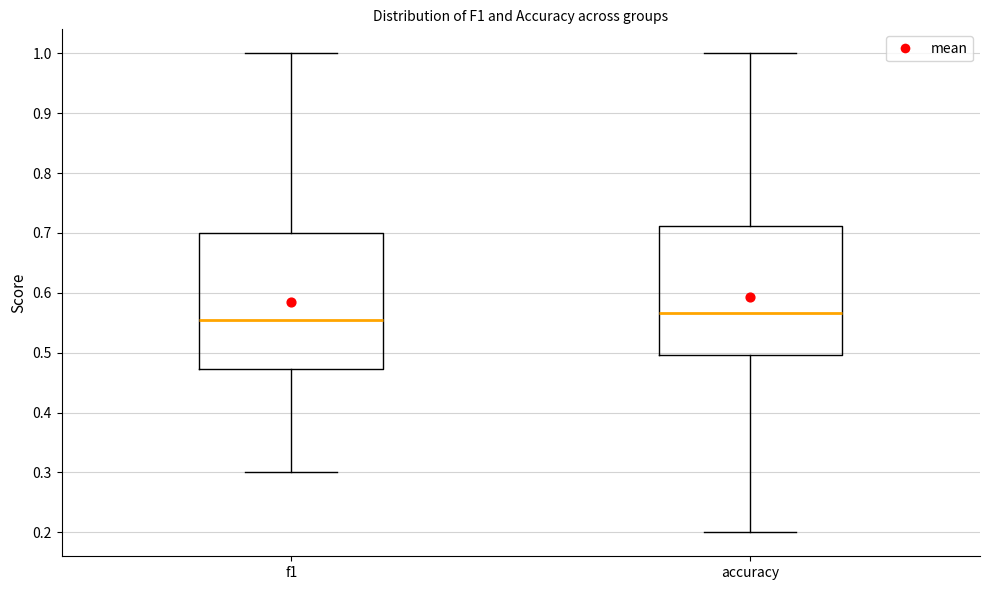

Where does the median line of the box for accuracy sit on the y-axis? The values are not printed on the chart, so give them approximately, as read against the axis.

0.57